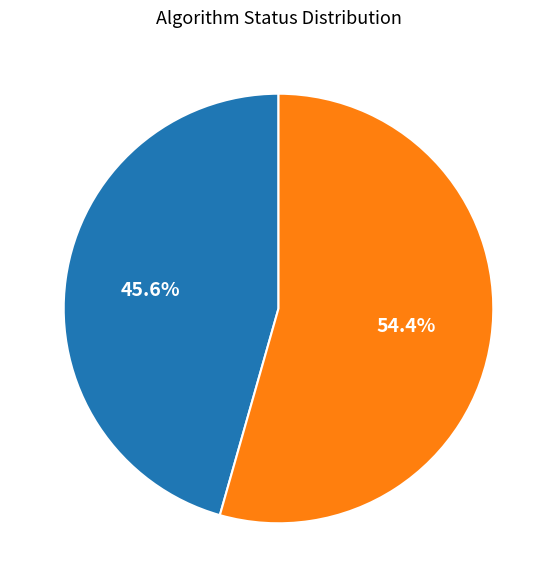

How many segments does this pie chart have?

2